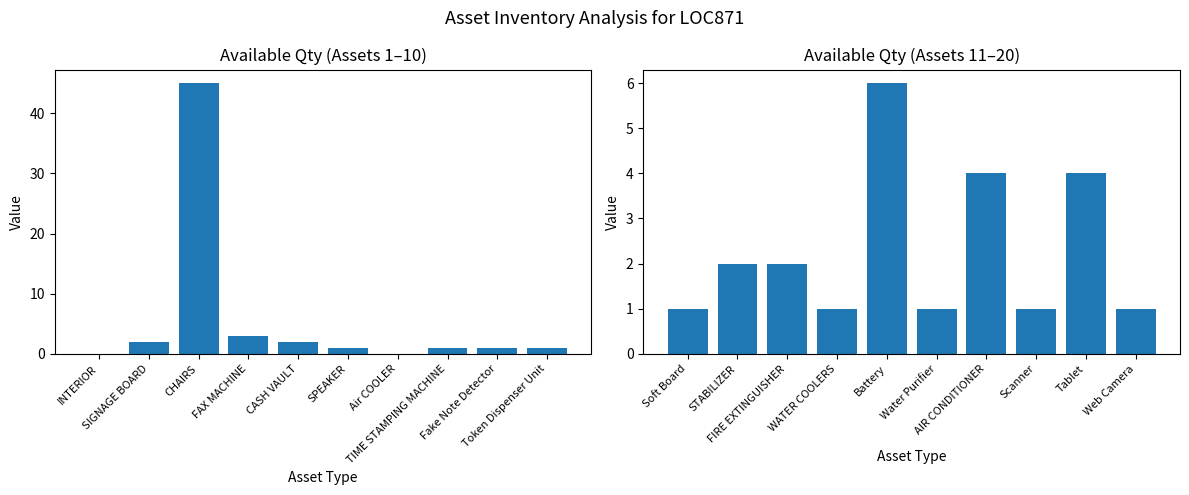

Are the bars grouped side by side (vs. stacked)?

No